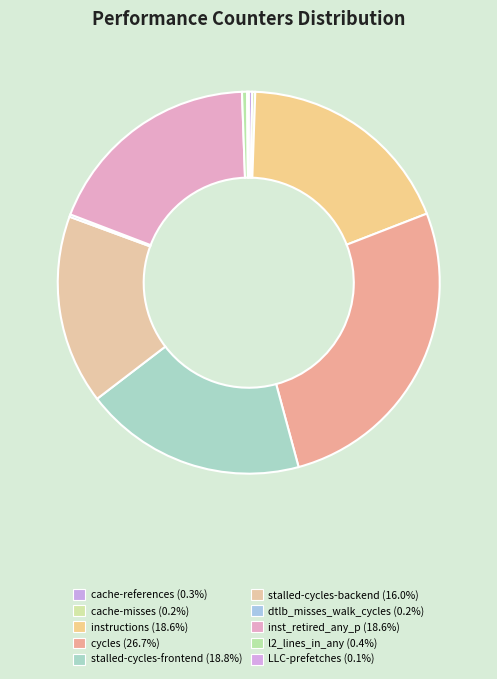

What percentage is NOT represented by cycles?

73.3%